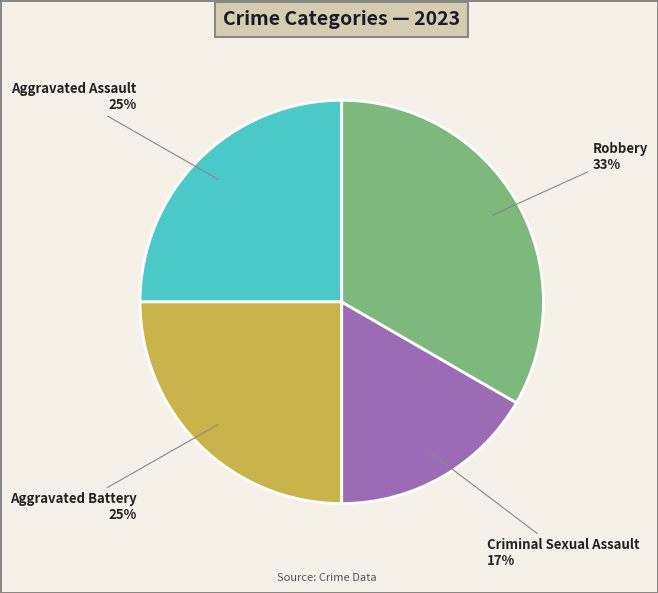

To the nearest percent, what is the average slice percentage?

25%